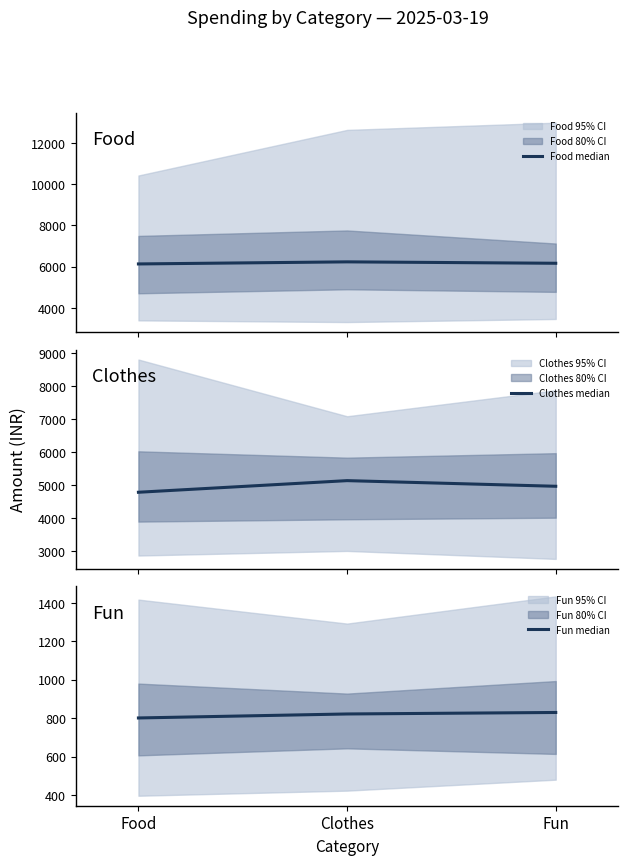

How many data points in Clothes median are less than 4969?

1